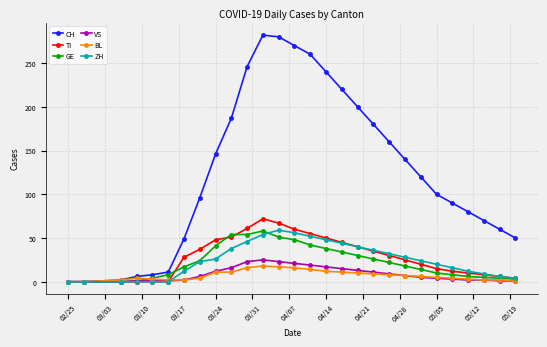

Which series has the widest spread of values?

CH